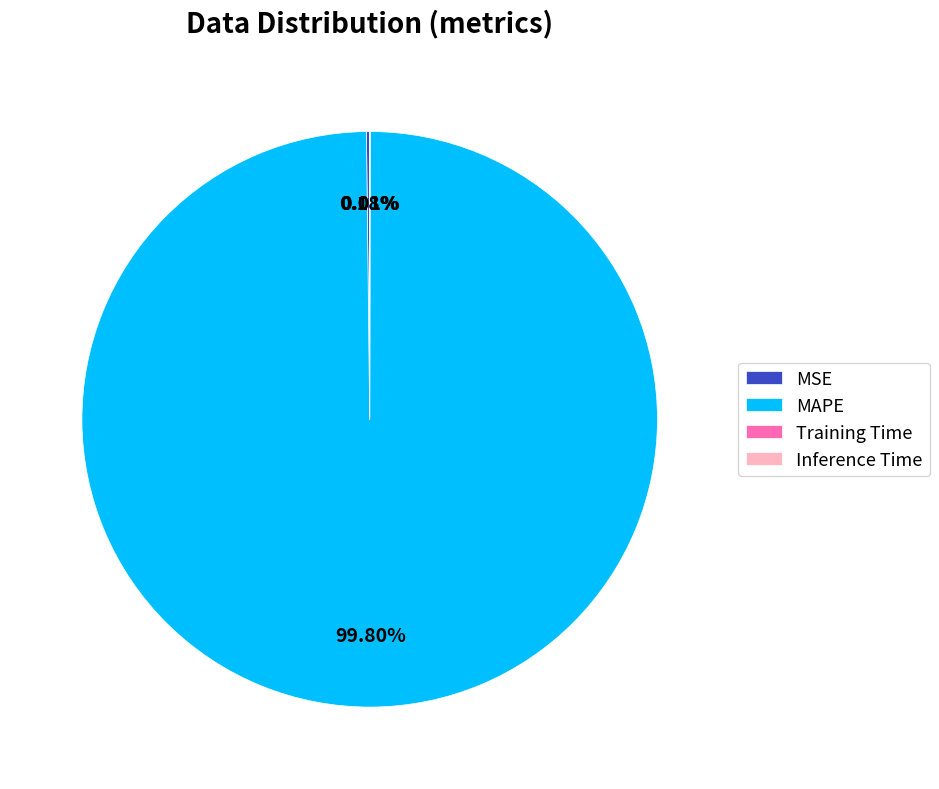

Which slice is the largest?

MAPE